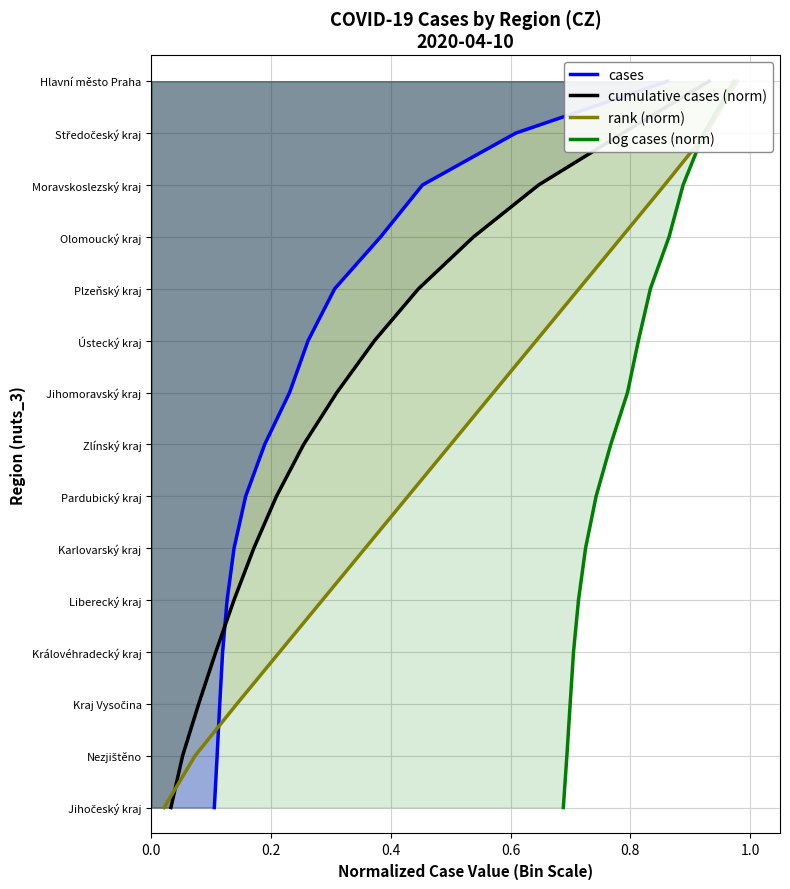

Count the number of data series in this chart.

4